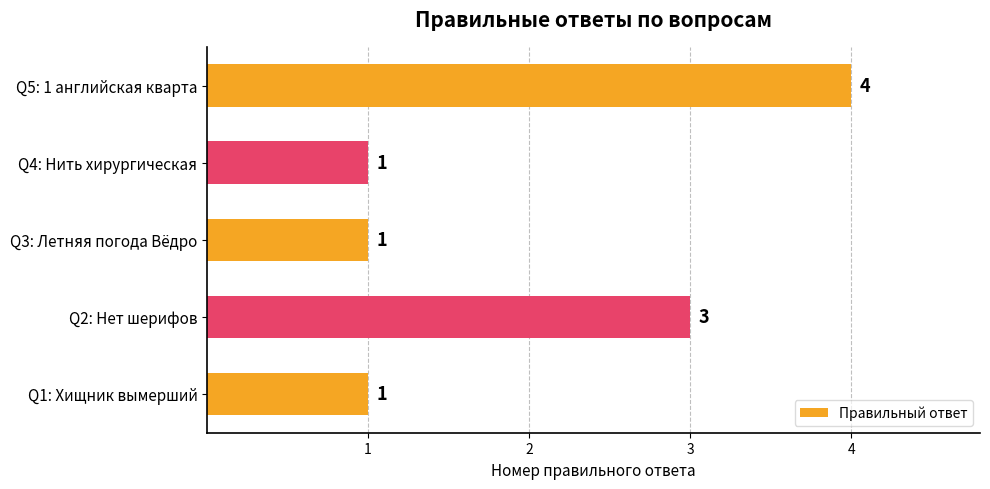

Is it true that the value at Q2: Нет шерифов is 3?

True